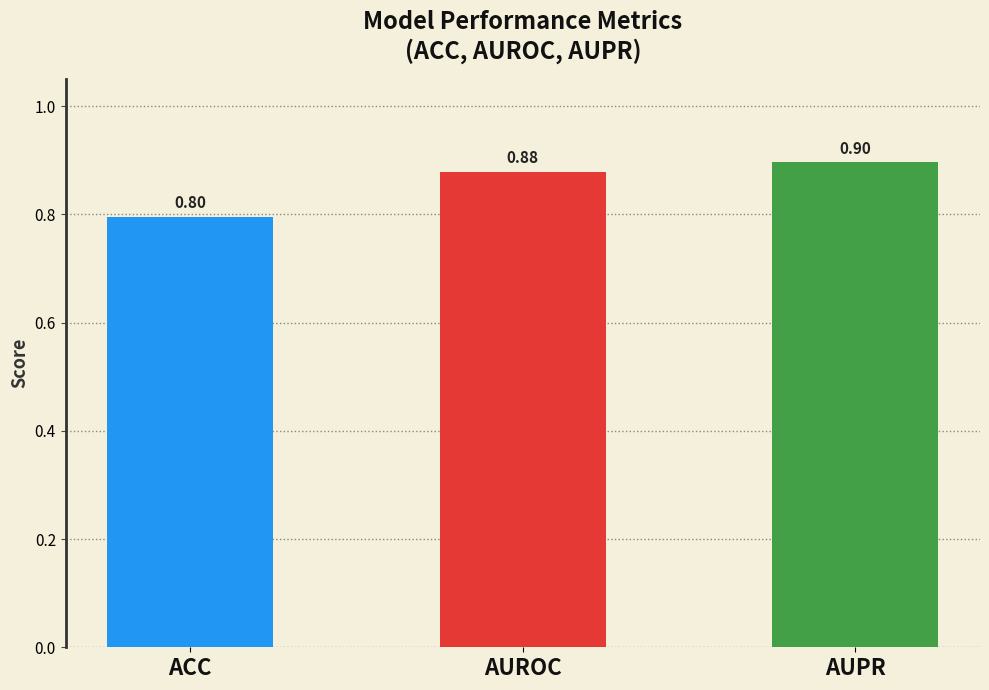

Between AUPR and AUROC, which is larger?

AUPR